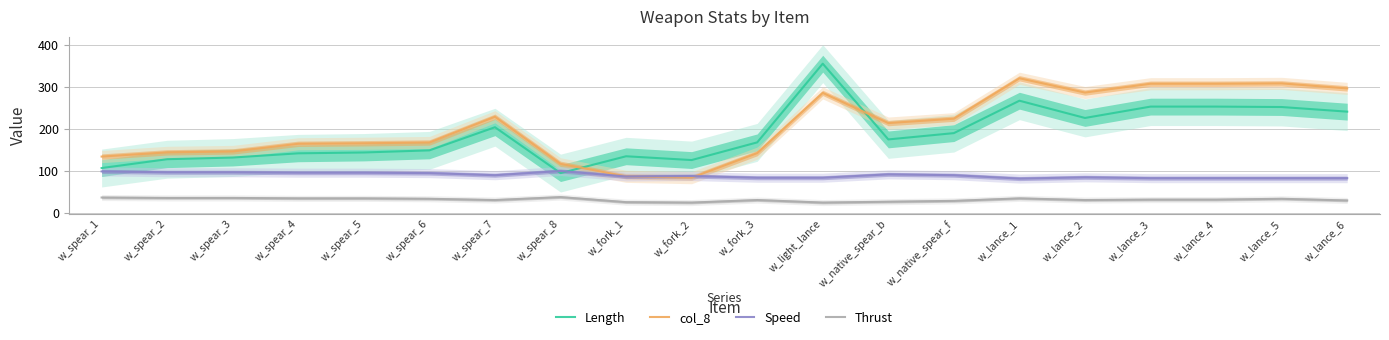

True or false: Thrust and Length cross at least once.

False